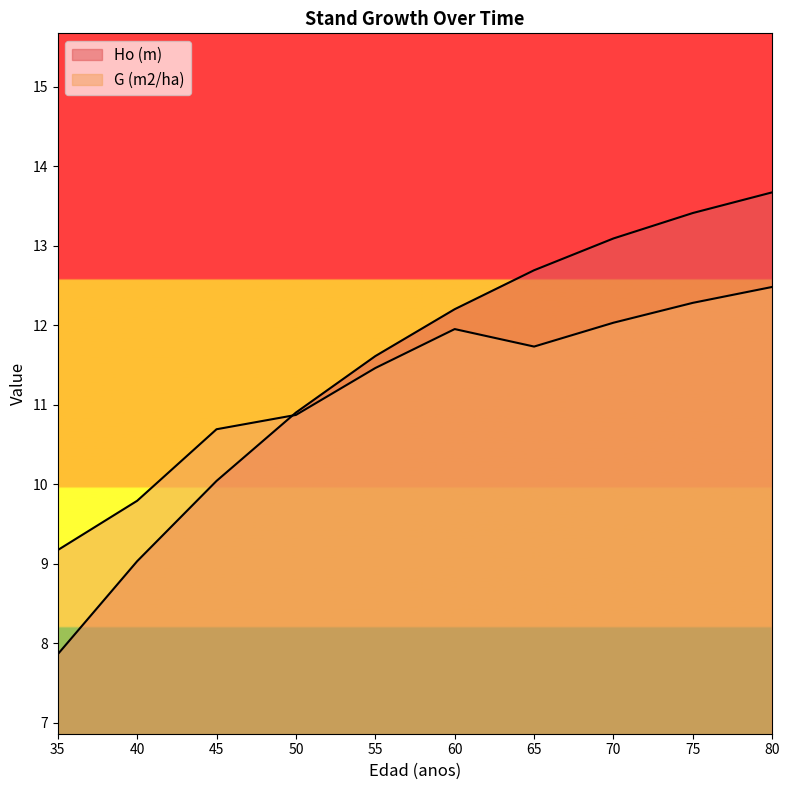

What is the value of the Ho (m) point at the 10th from the left?

13.7